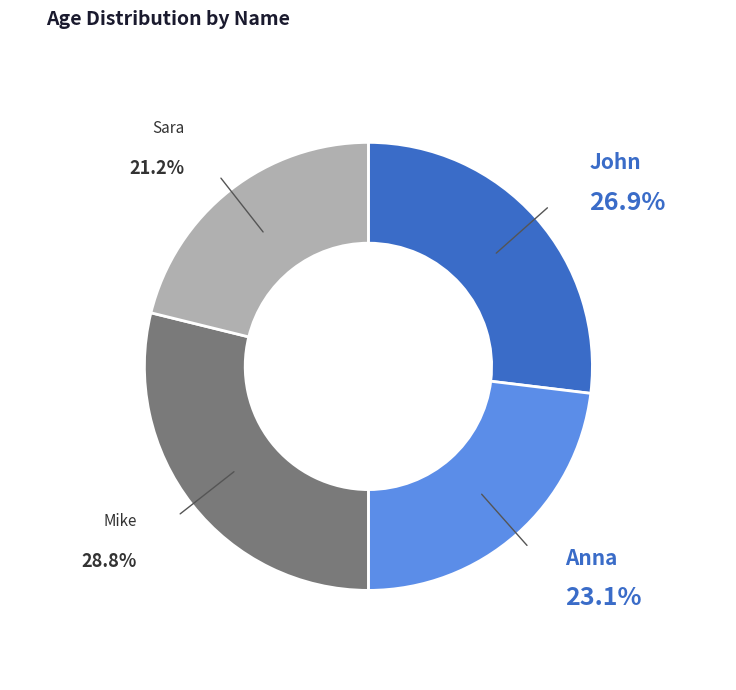

Does any single category account for the majority?

No